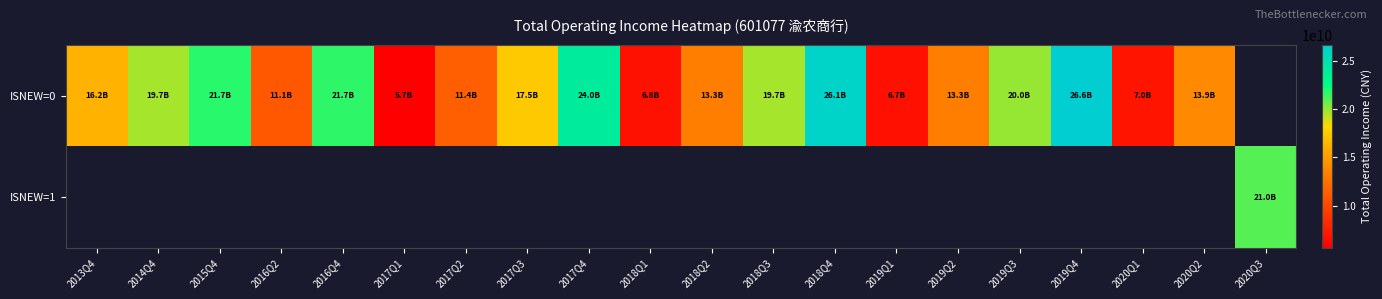

What is the smallest value displayed?

5674278000.0